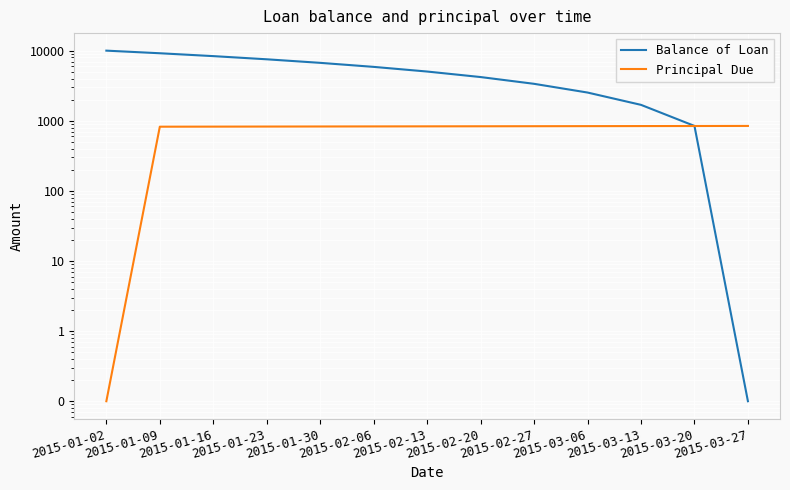

What are all the series names shown in the legend?

Balance of Loan, Principal Due